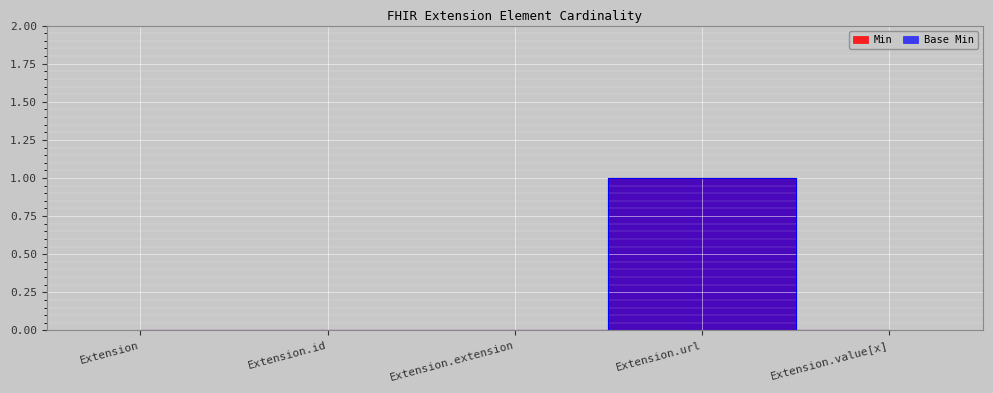

Which category has the highest value in the Min series?

Extension.url